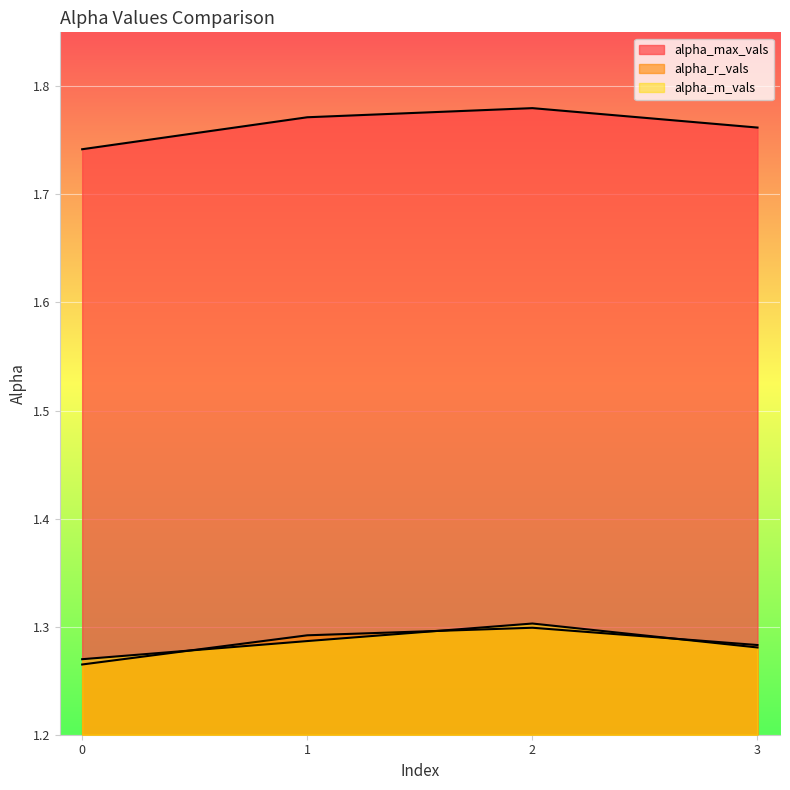

Between 1 and 3, which series saw the biggest shift?

alpha_max_vals